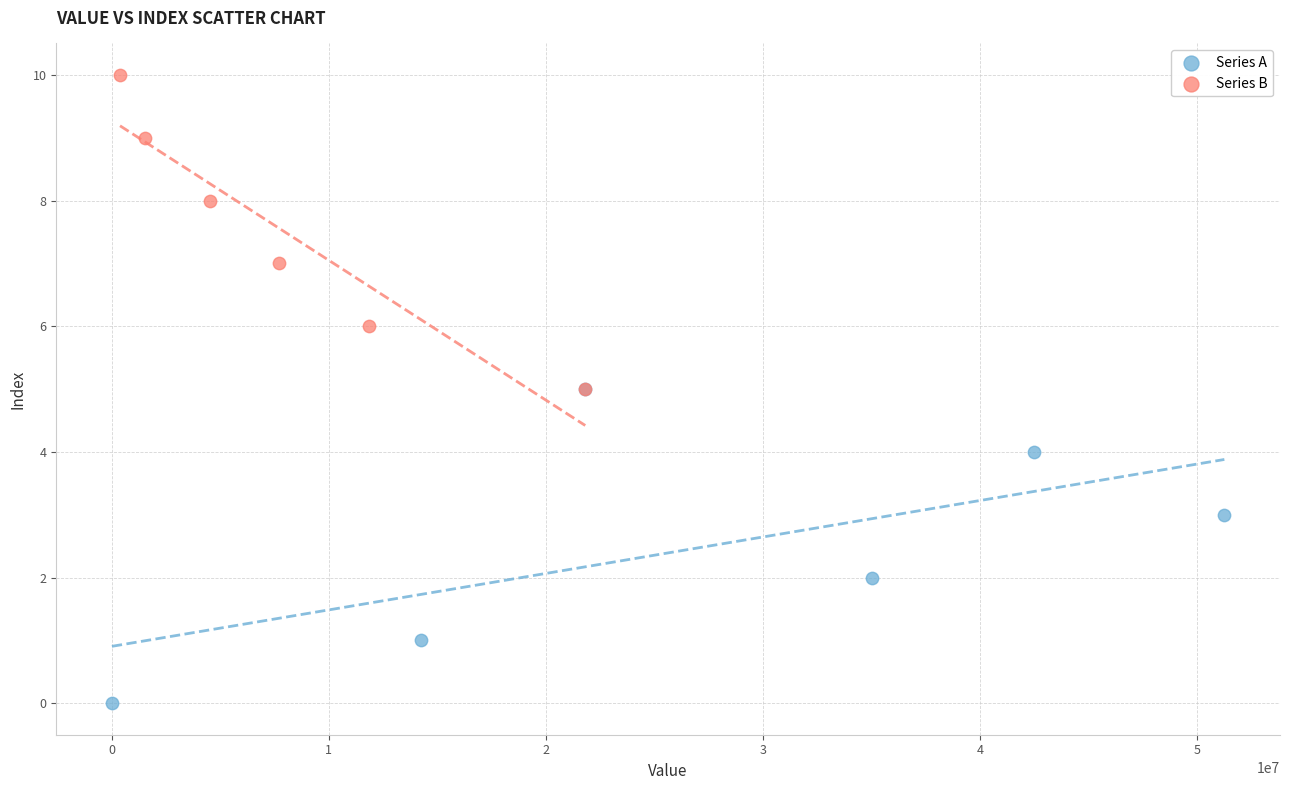

Which series reaches the minimum Y coordinate?

Series A